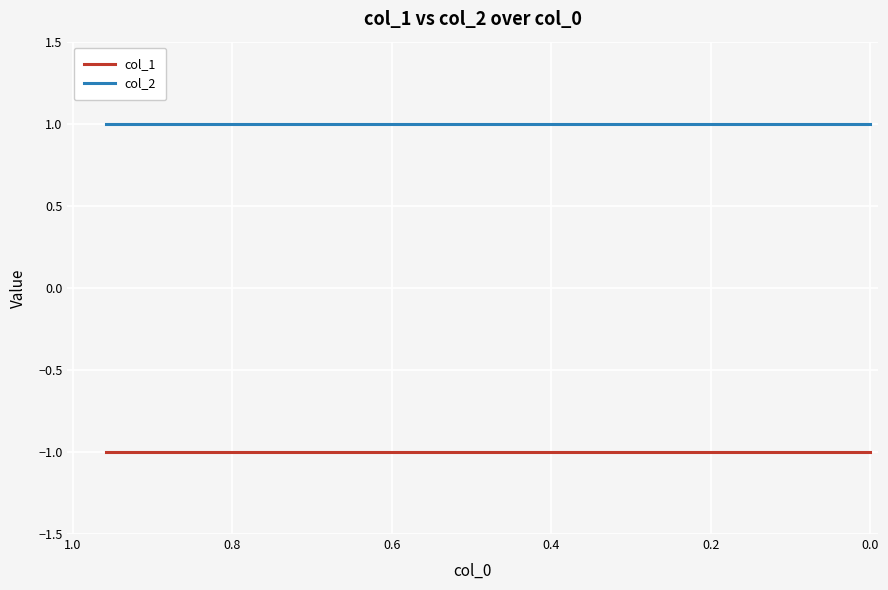

Is it true that col_2 equals 1 at 1.2?

False